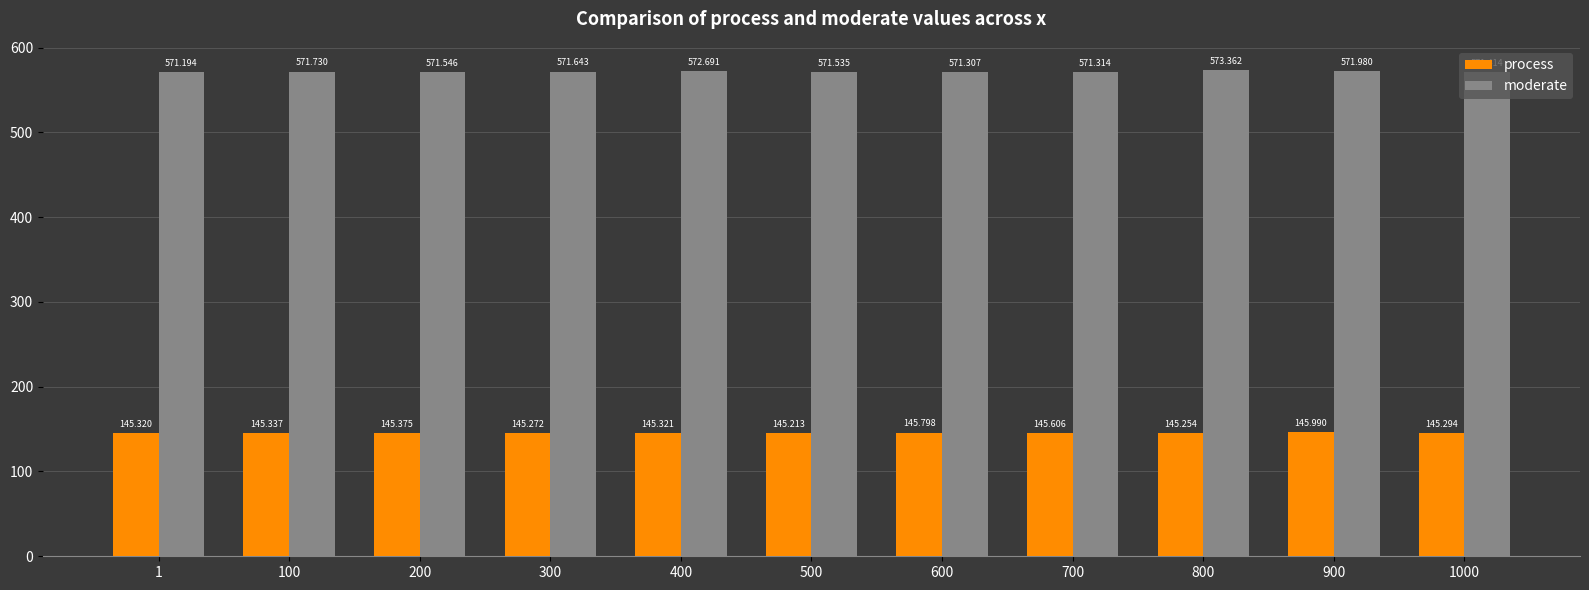

What is the smallest value displayed?

145.2